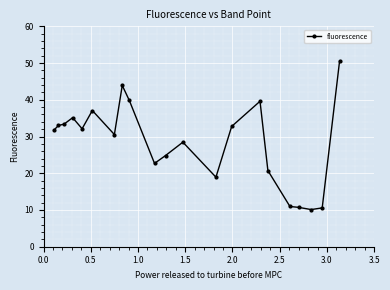

True or false: the data has more than 1 interior local peaks.

True